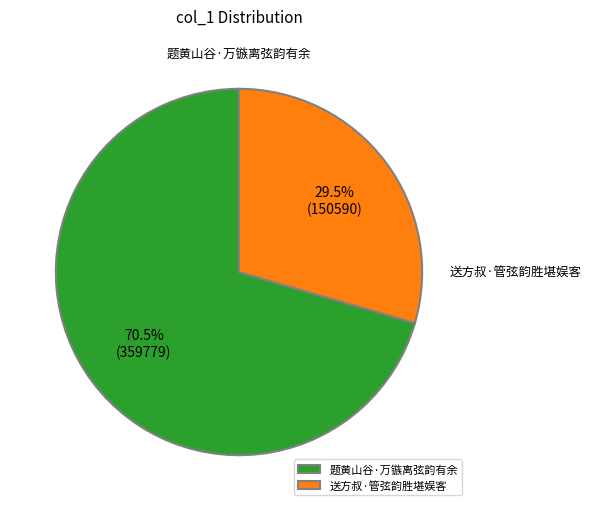

What is the largest slice in the pie chart?

题黄山谷·万镞离弦韵有余